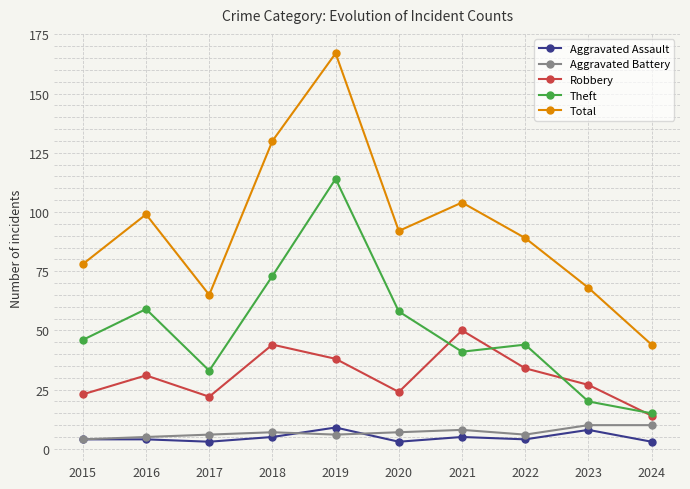

The Theft series shows 65 at 2015. True or false?

False